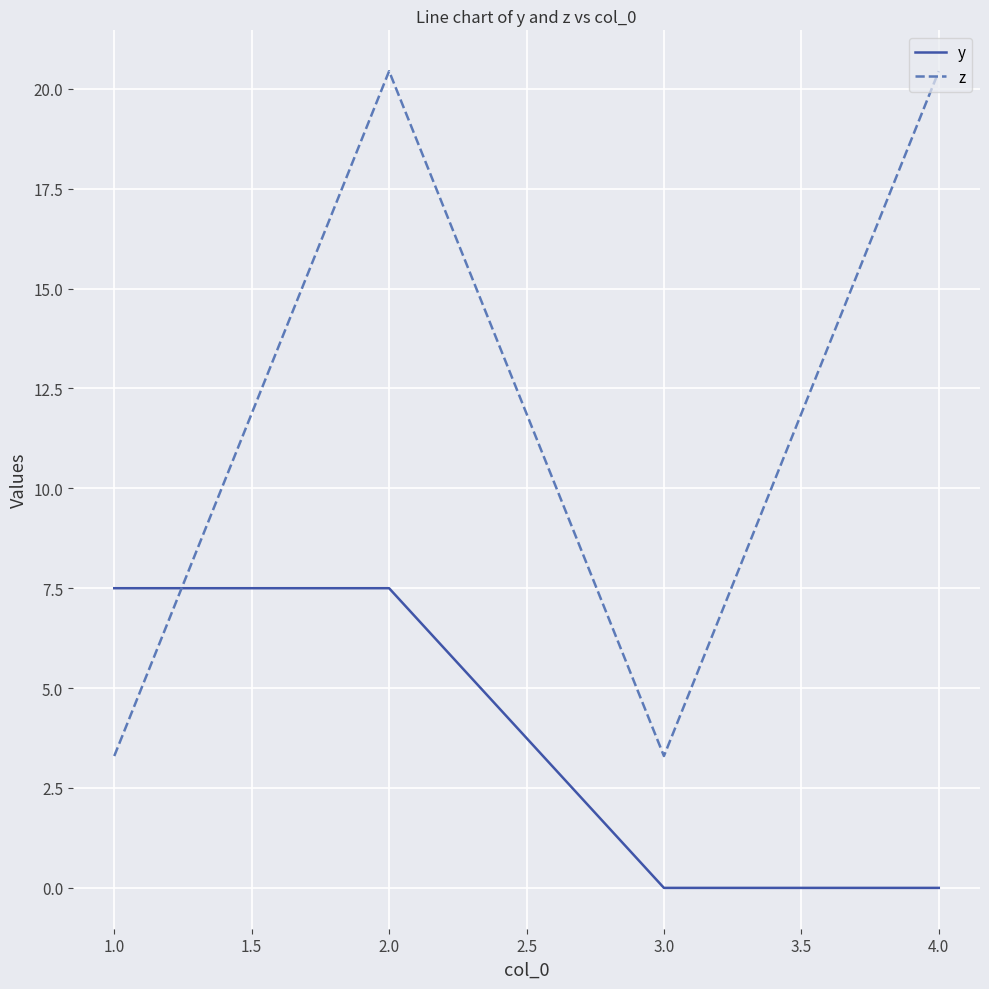

True or false: y has a value of 7.5 at 1.0.

True